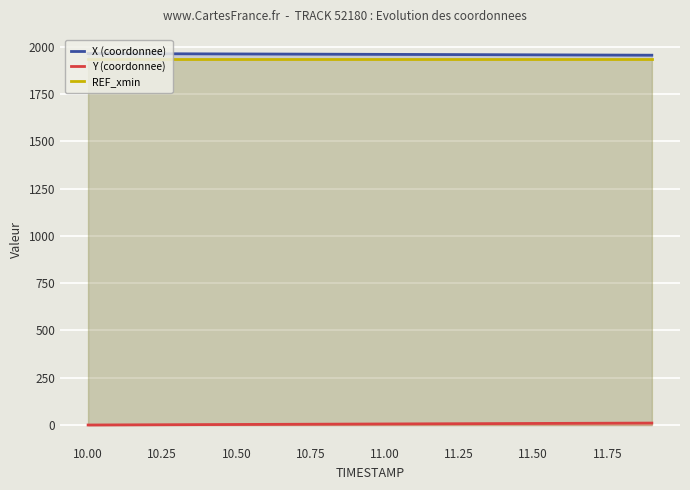

True or false: X (coordonnee) and Y (coordonnee) intersect in this chart.

False